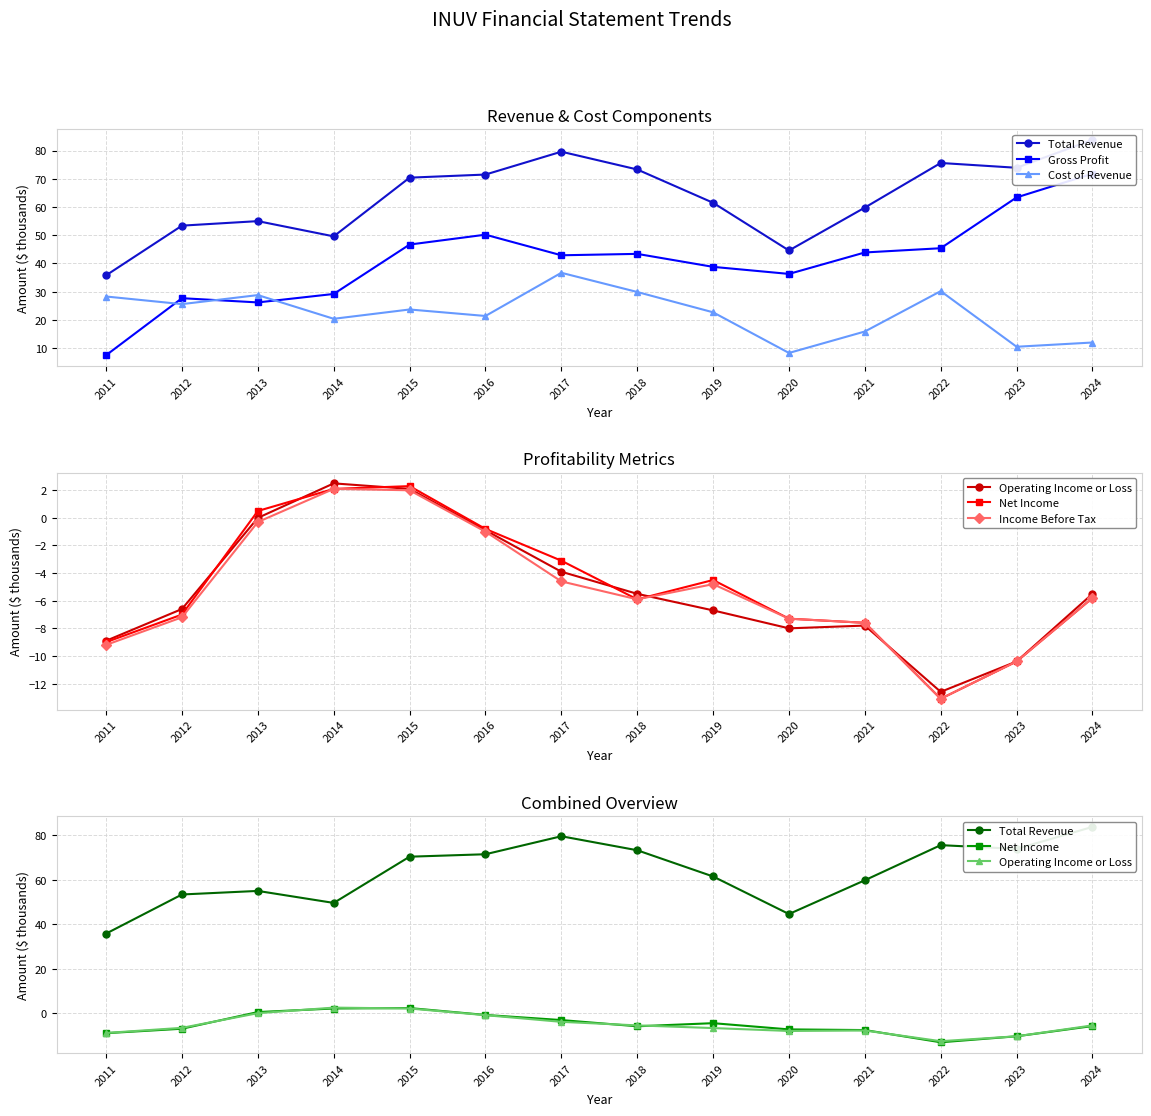

What are all the series names shown in the legend?

Total Revenue, Gross Profit, Cost of Revenue, Operating Income or Loss, Net Income, Income Before Tax